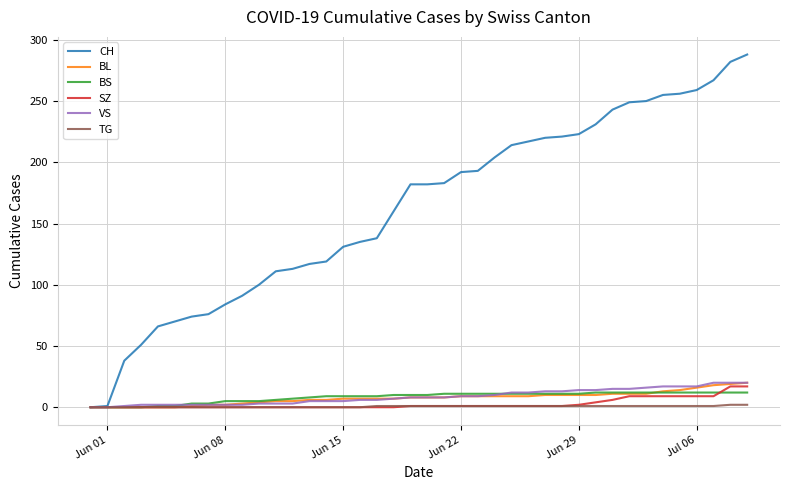

Which series has the largest range (max minus min)?

CH